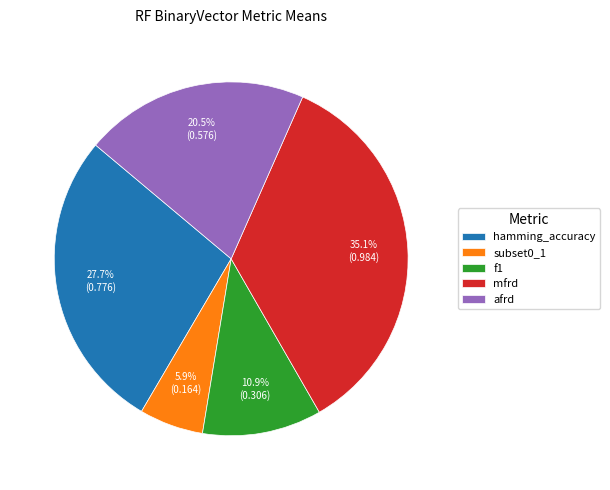

To the nearest percent, what is the combined percentage of f1 and subset0_1?

17%